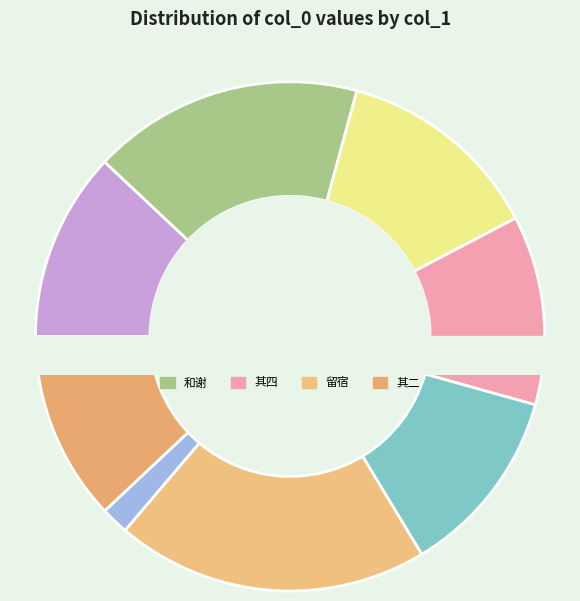

Is 王佥宪同孙少参枉驾敝庐留诗见赠奉答兼呈张少参先生四首 其三 the majority of the pie?

No